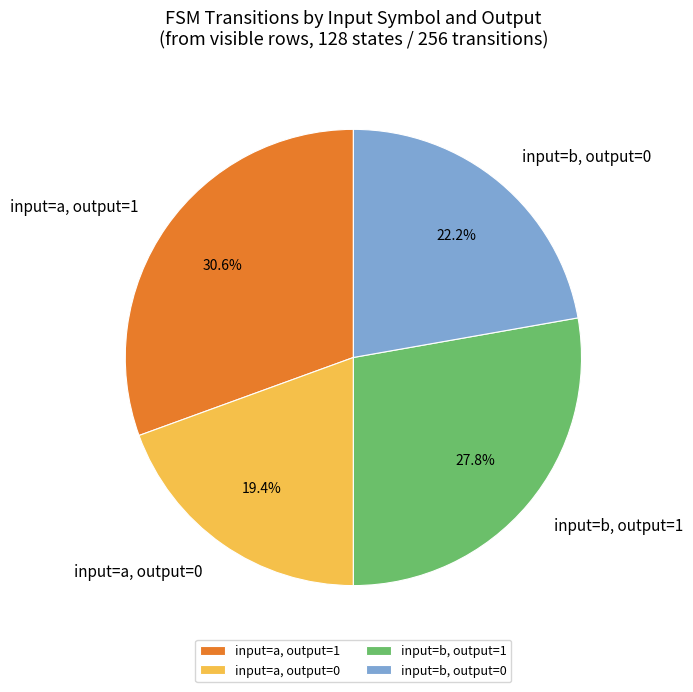

Is there a majority slice in this chart?

No